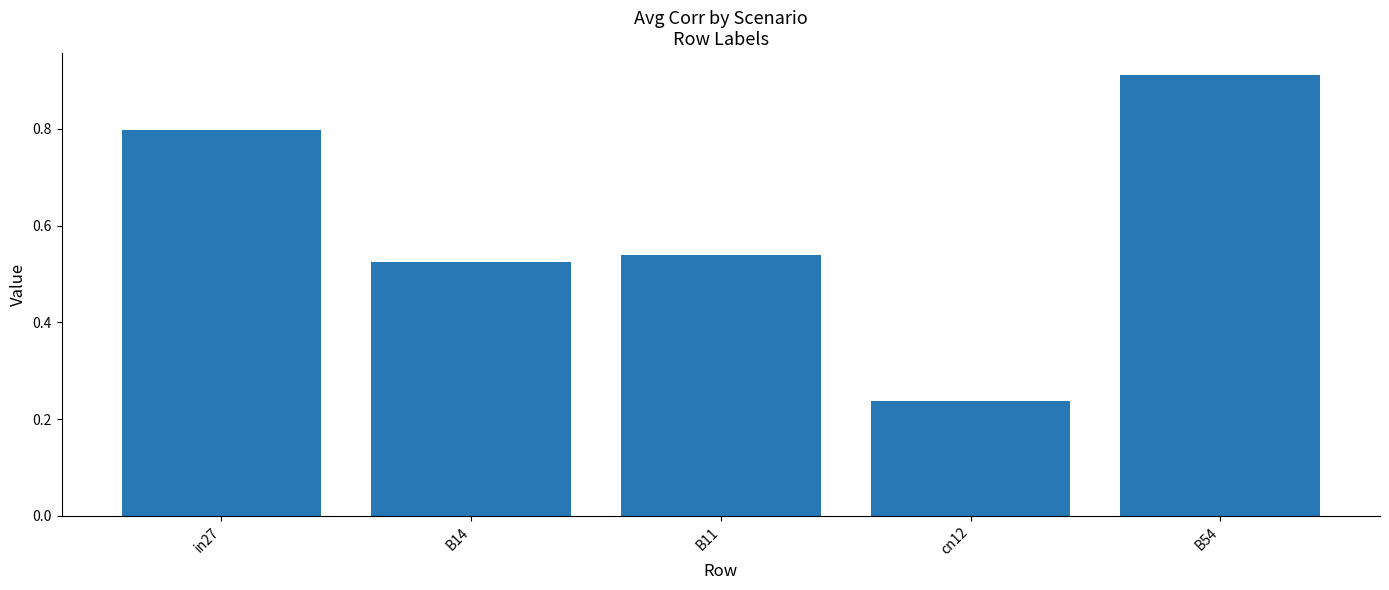

Which has a higher value, B11 or in27?

in27